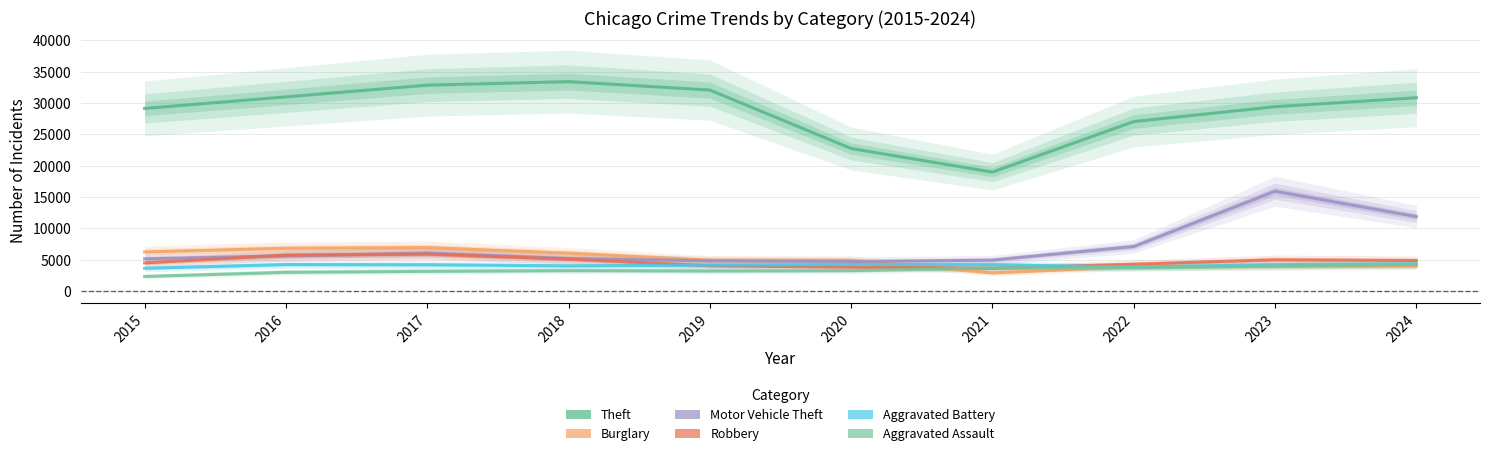

Between 2019 and 2017, which is larger?

2017